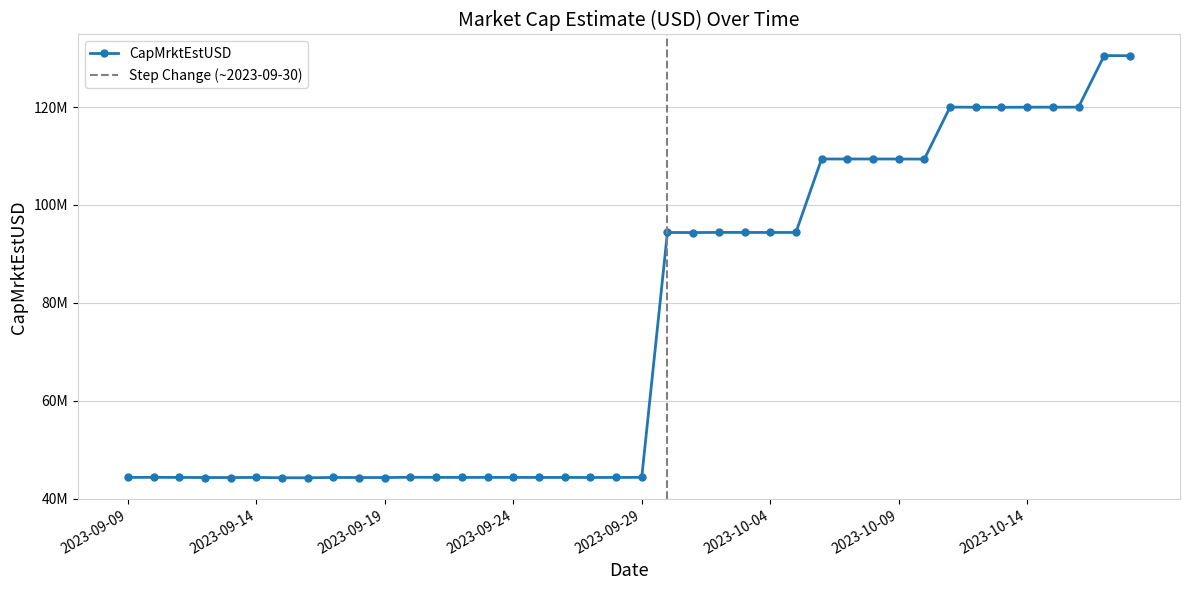

Rank the categories by value from highest to lowest.

2023-10-17, 2023-10-18, 2023-10-11, 2023-10-16, 2023-10-15, 2023-10-14, 2023-10-12, 2023-10-13, 2023-10-08, 2023-10-06, 2023-10-07, 2023-10-09, 2023-10-10, 2023-10-02, 2023-10-03, 2023-09-30, 2023-10-05, 2023-10-04, 2023-10-01, 2023-09-20, 2023-09-10, 2023-09-21, 2023-09-29, 2023-09-23, 2023-09-24, 2023-09-14, 2023-09-25, 2023-09-11, 2023-09-26, 2023-09-09, 2023-09-22, 2023-09-28, 2023-09-17, 2023-09-27, 2023-09-12, 2023-09-19, 2023-09-18, 2023-09-13, 2023-09-15, 2023-09-16